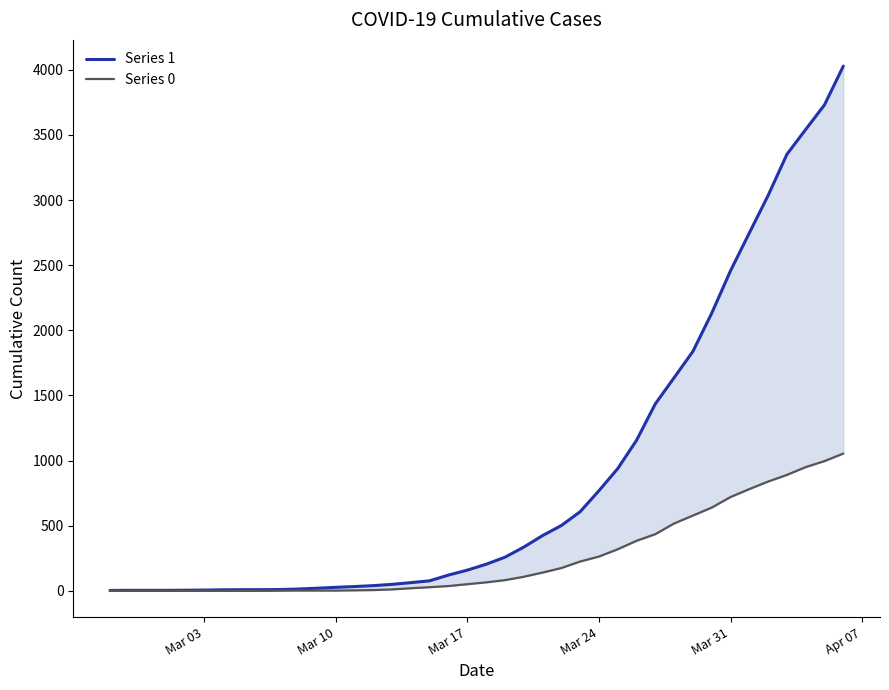

True or false: Series 1 has more than 2 interior local peaks.

False